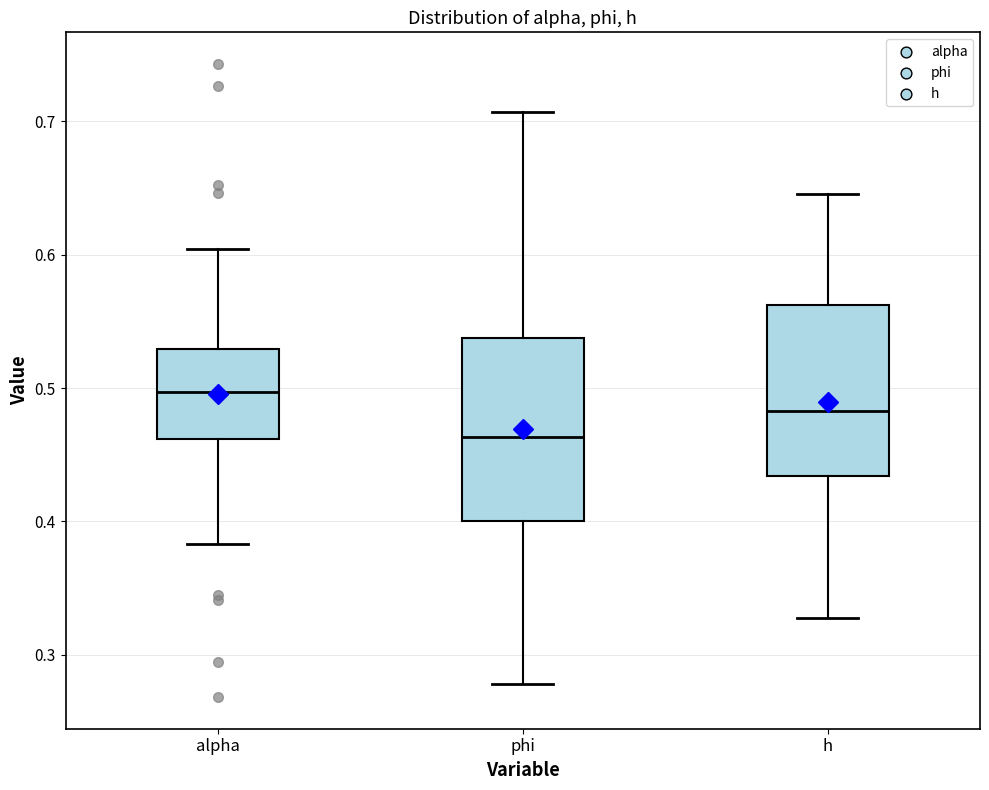

Reading left to right, read every box against the y-axis: the position of its median line, the range the box covers, and the ends of its whiskers. The values are not printed on the chart, so give them approximately, as read against the axis.

alpha: median 0.50, box 0.46 to 0.53, whiskers 0.38 to 0.60
phi: median 0.46, box 0.40 to 0.54, whiskers 0.28 to 0.71
h: median 0.48, box 0.43 to 0.56, whiskers 0.33 to 0.65